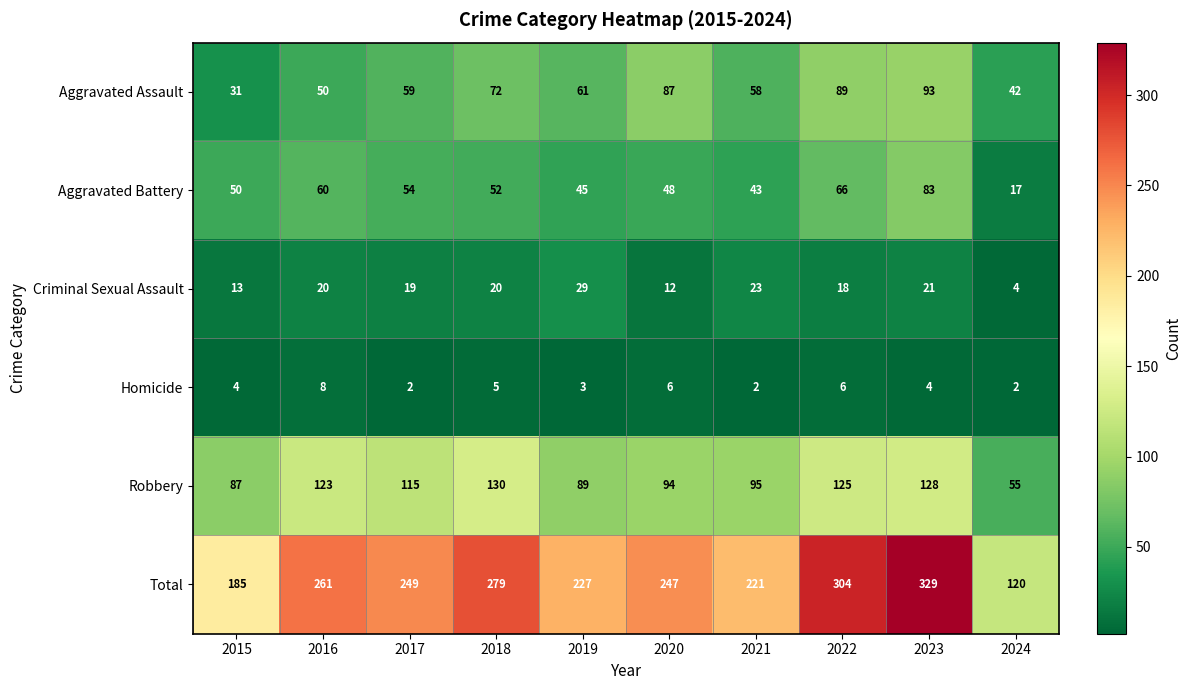

List the series in order of their peak value, lowest first.

Homicide, Criminal Sexual Assault, Aggravated Battery, Aggravated Assault, Robbery, Total